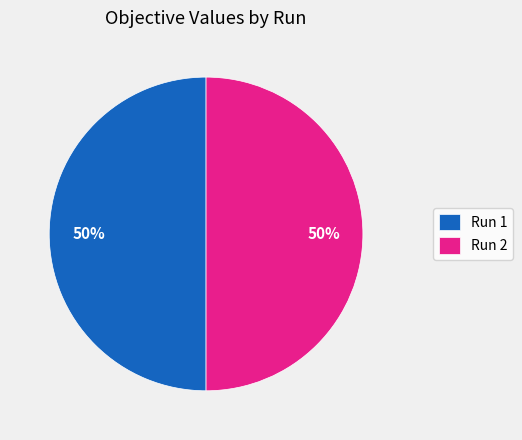

Count the number of slices in the pie.

2